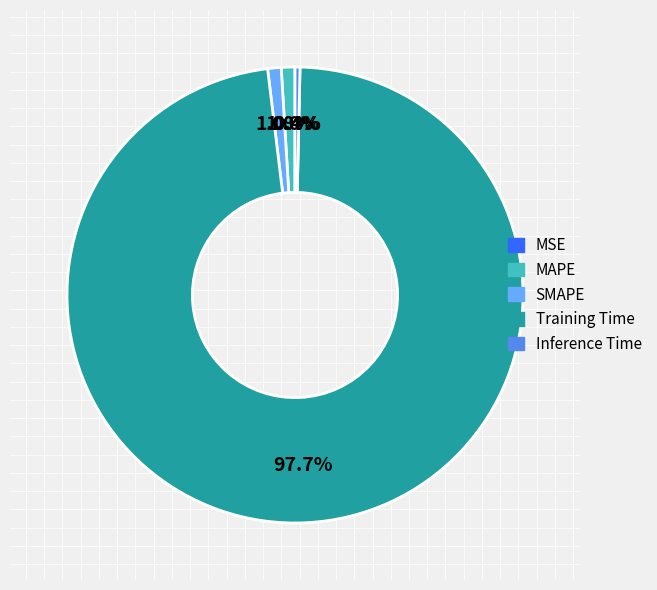

To the nearest percent, what is the difference between the largest and smallest slice percentages?

98%